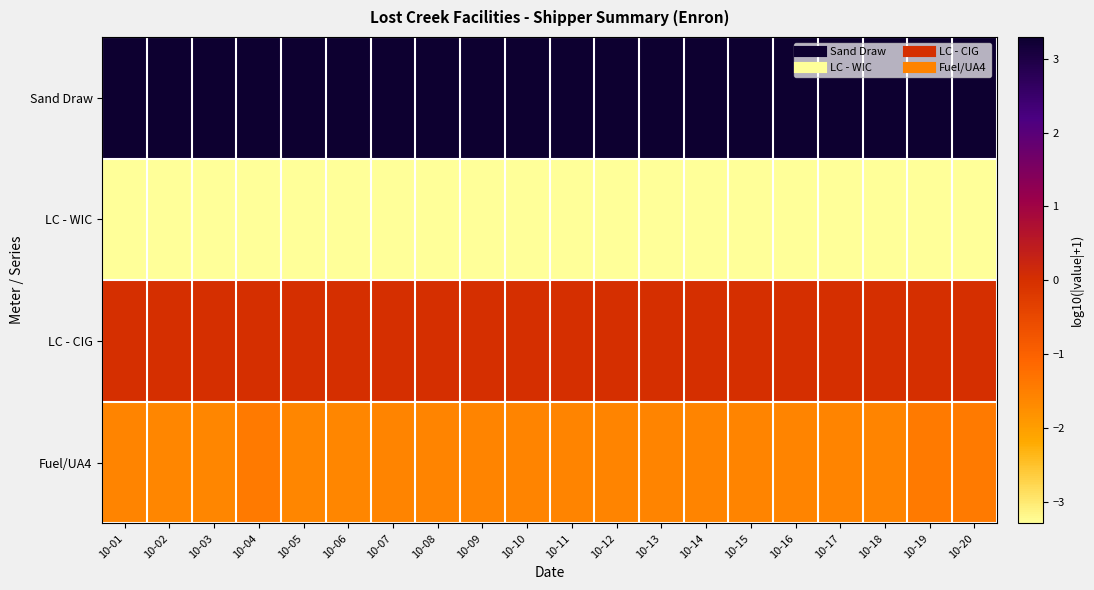

Reading right to left, what are all the values shown in this chart?

Sand Draw: 10-20=3.3	10-19=3.3	10-18=3.3	10-17=3.3	10-16=3.3	10-15=3.3	10-14=3.3	10-13=3.3	10-12=3.3	10-11=3.3	10-10=3.3	10-09=3.3	10-08=3.3	10-07=3.3	10-06=3.3	10-05=3.3	10-04=3.3	10-03=3.3	10-02=3.3	10-01=3.3
LC - WIC: 10-20=-3.3	10-19=-3.3	10-18=-3.3	10-17=-3.3	10-16=-3.3	10-15=-3.3	10-14=-3.3	10-13=-3.3	10-12=-3.3	10-11=-3.3	10-10=-3.3	10-09=-3.3	10-08=-3.3	10-07=-3.3	10-06=-3.3	10-05=-3.3	10-04=-3.3	10-03=-3.3	10-02=-3.3	10-01=-3.3
LC - CIG: 10-20=0.0	10-19=0.0	10-18=0.0	10-17=0.0	10-16=0.0	10-15=0.0	10-14=0.0	10-13=0.0	10-12=0.0	10-11=0.0	10-10=0.0	10-09=0.0	10-08=0.0	10-07=0.0	10-06=0.0	10-05=0.0	10-04=0.0	10-03=0.0	10-02=0.0	10-01=0.0
Fuel/UA4: 10-20=-1.4	10-19=-1.4	10-18=-1.6	10-17=-1.6	10-16=-1.6	10-15=-1.6	10-14=-1.6	10-13=-1.6	10-12=-1.6	10-11=-1.6	10-10=-1.6	10-09=-1.6	10-08=-1.6	10-07=-1.6	10-06=-1.6	10-05=-1.6	10-04=-1.4	10-03=-1.6	10-02=-1.6	10-01=-1.6